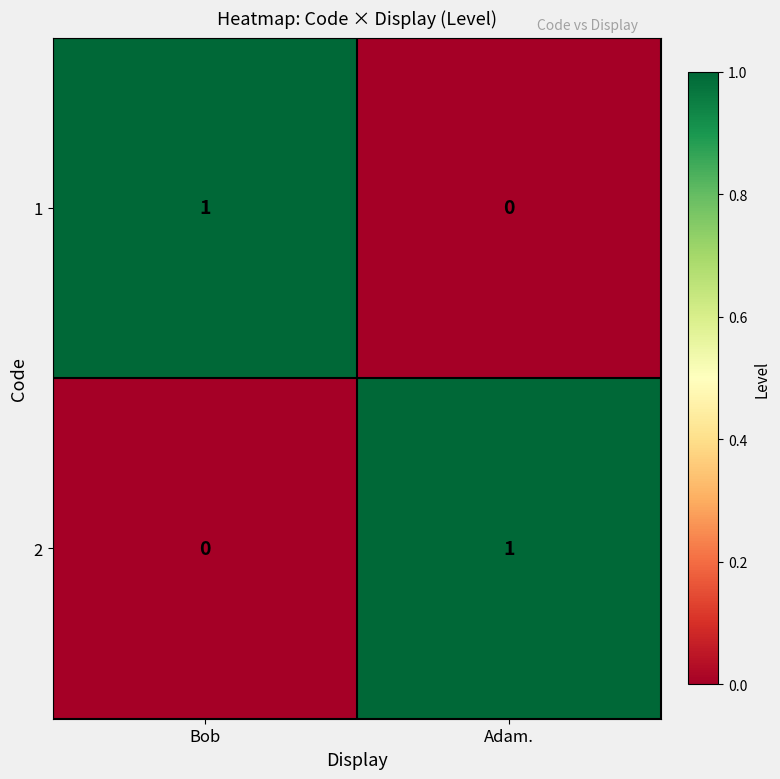

Rank the categories by 2 value from lowest to highest.

Bob, Adam.